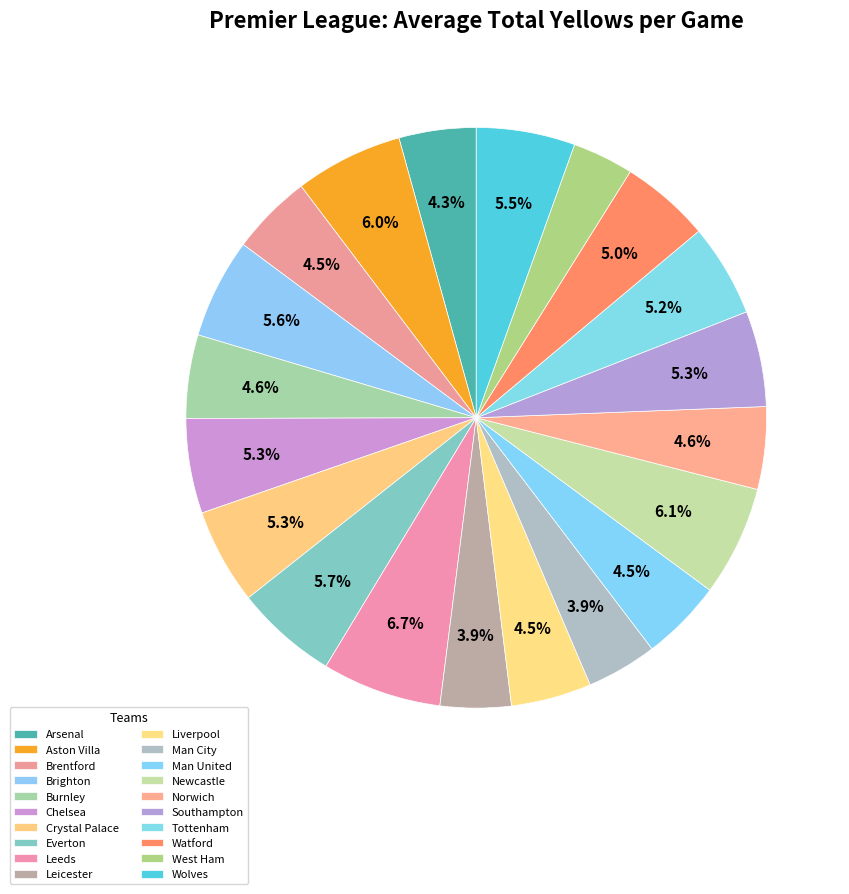

Does any single category account for the majority?

No